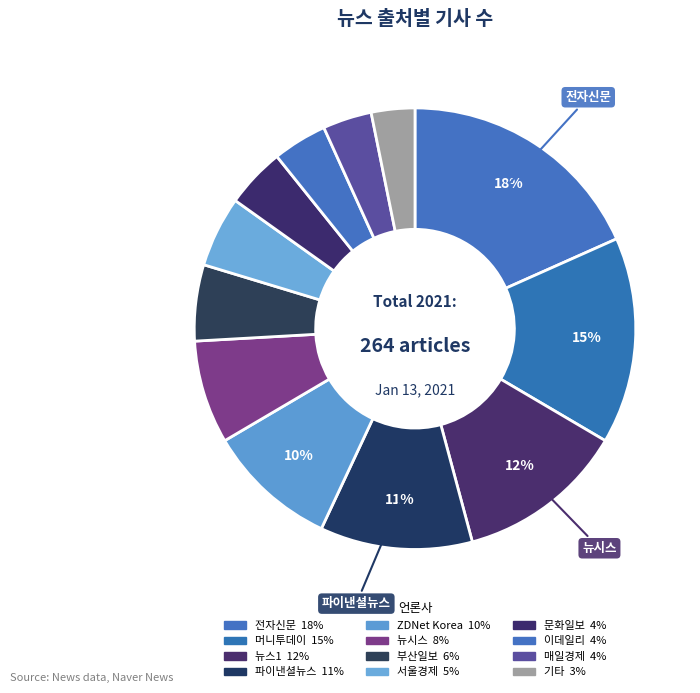

What is the smallest slice in the pie chart?

기타